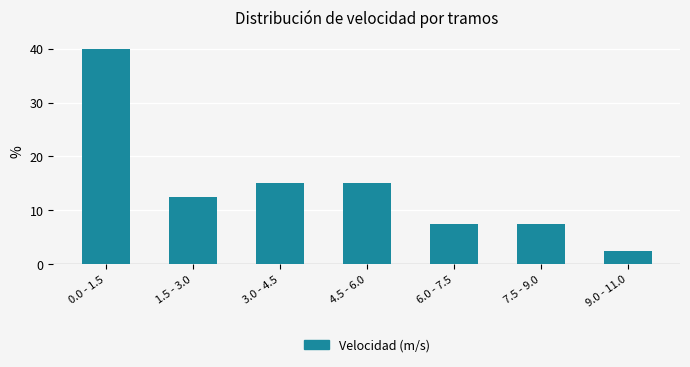

Reading left to right, what are all the values shown in this chart?

40.0	12.5	15.0	15.0	7.5	7.5	2.5